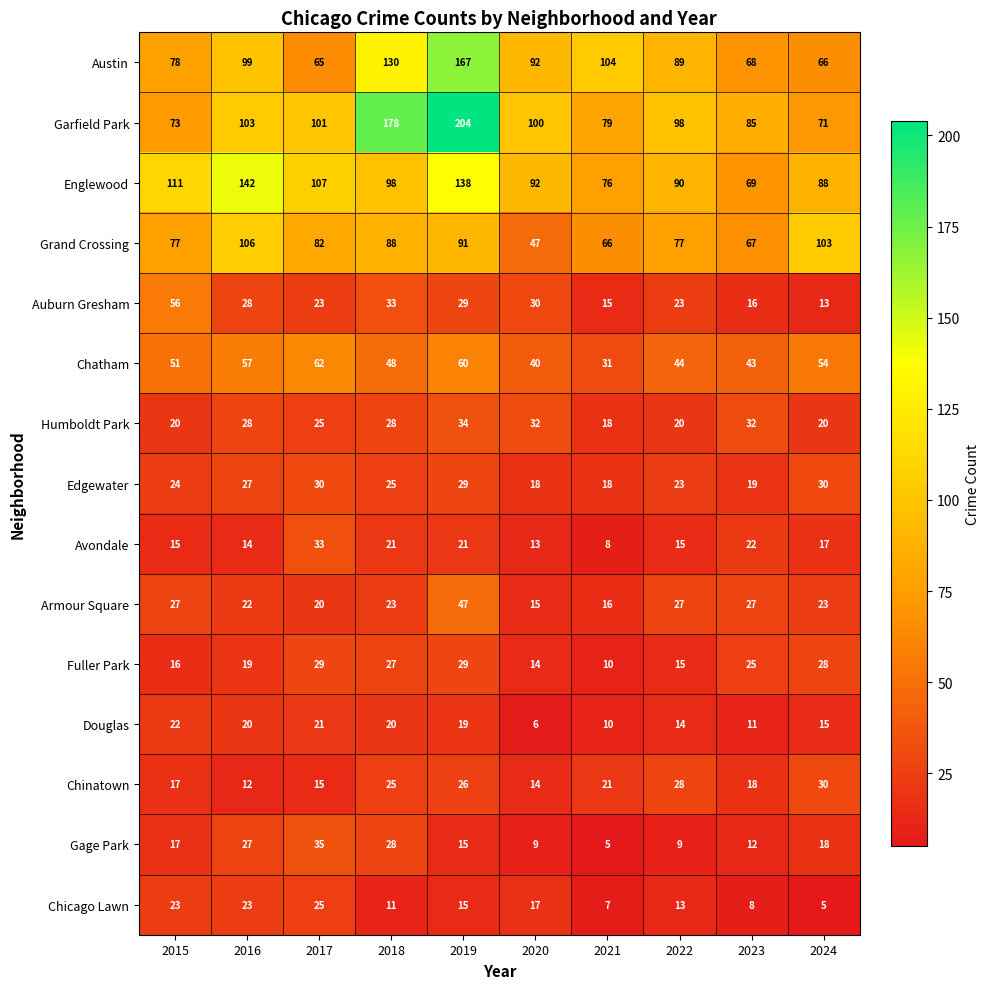

Which series has the widest spread of values?

Garfield Park